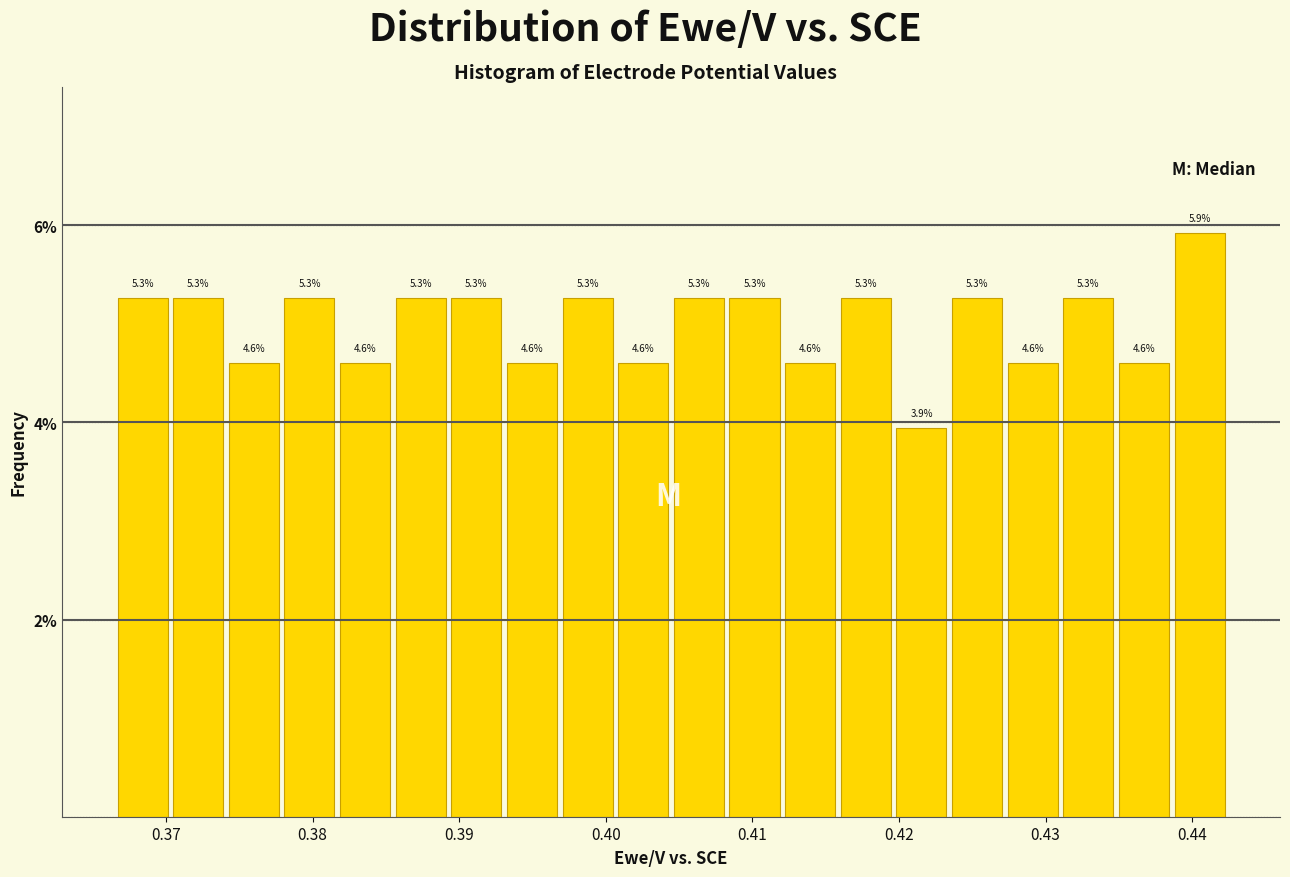

Around what value on the x-axis is the tallest bar? Give the approximate position of its centre, as read against the axis.

0.441